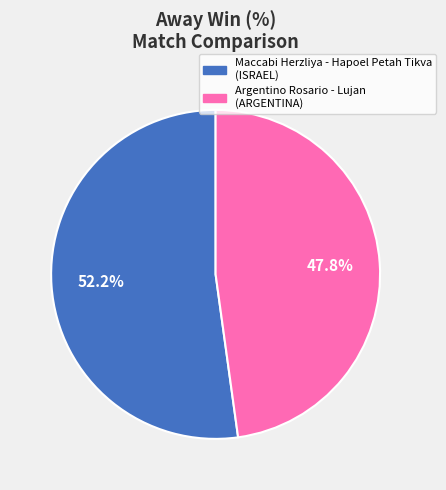

Which category has the smallest portion of the pie?

Argentino Rosario - Lujan (ARGENTINA)